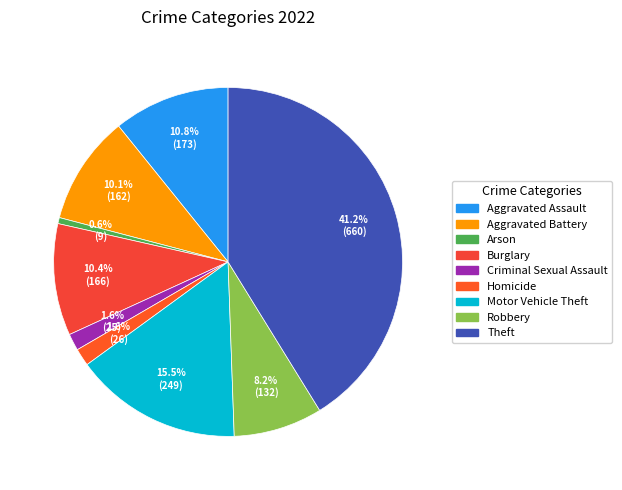

What is the total percentage of Robbery and Motor Vehicle Theft?

23.8%